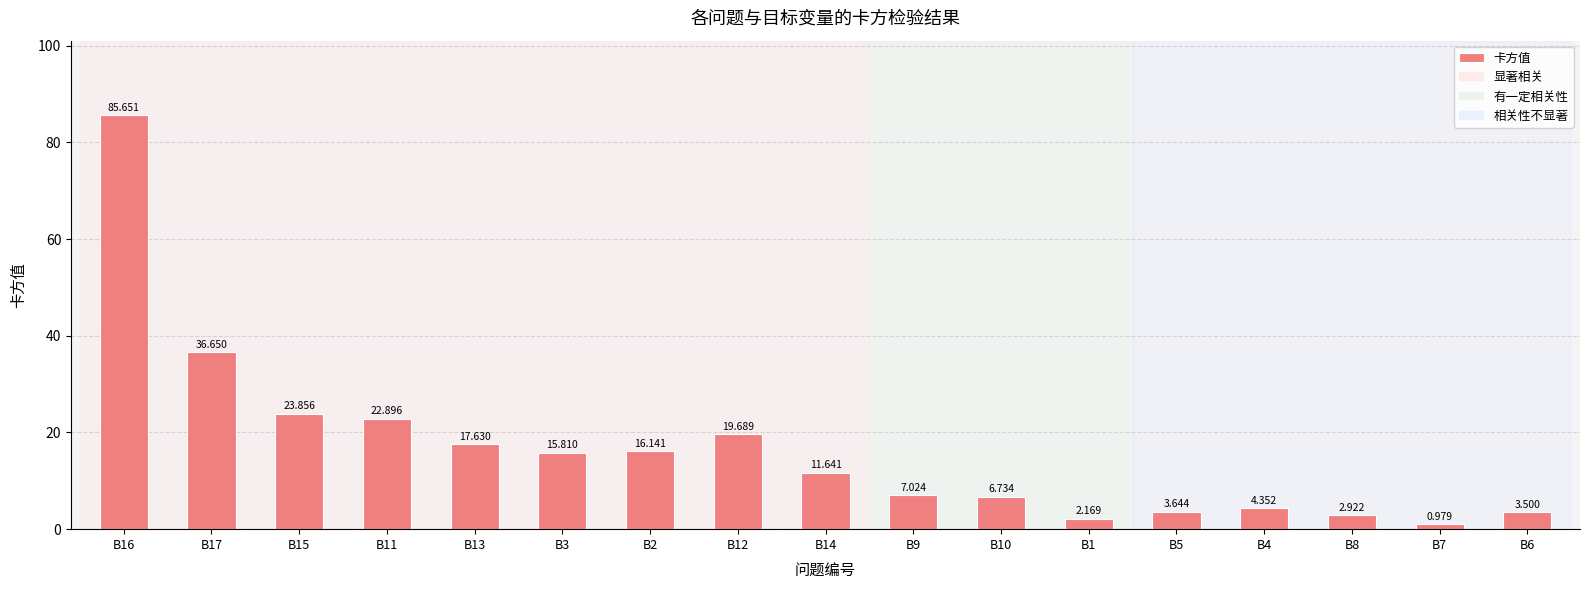

What is the label of the 1st bar from the right?

B6